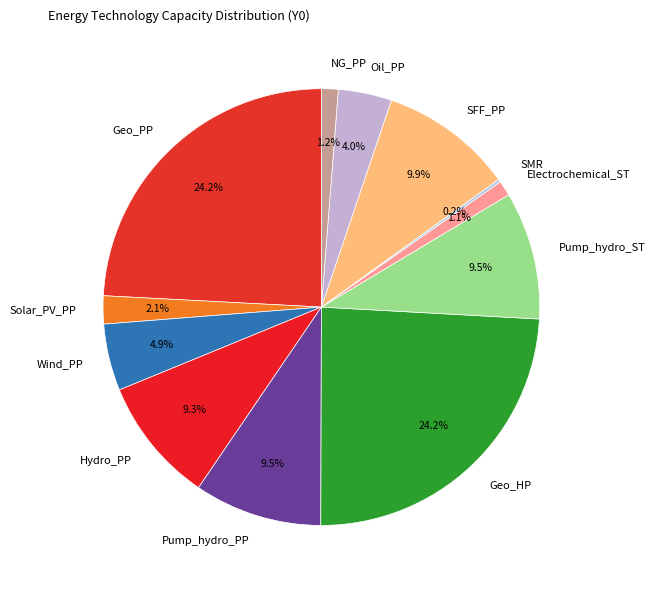

To the nearest percent, what percentage of the pie is Geo_PP?

24%